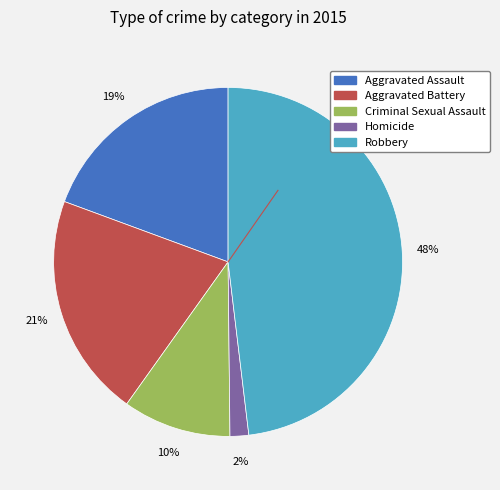

To the nearest percent, what percentage of the pie is Criminal Sexual Assault?

10%